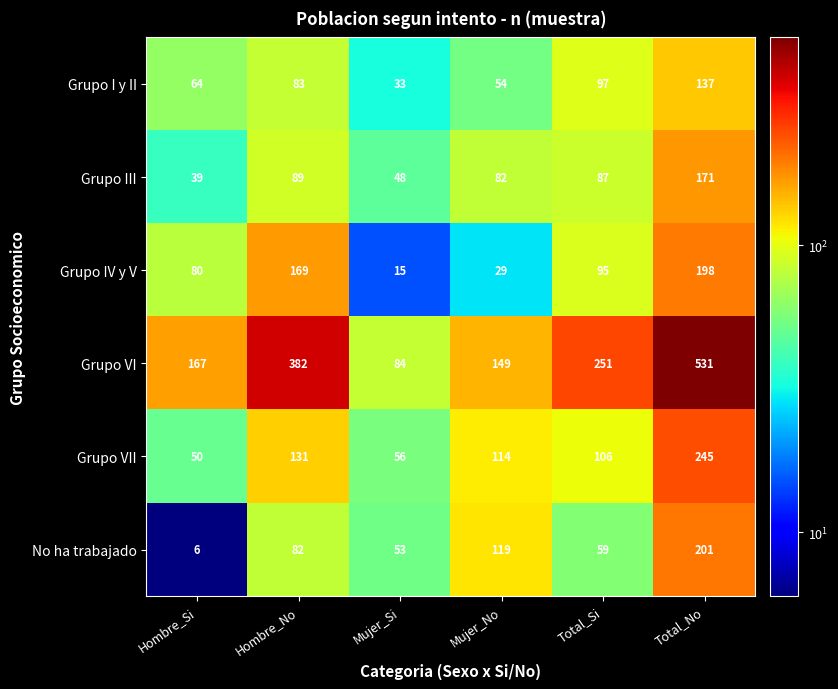

What is the minimum value shown in the chart?

6